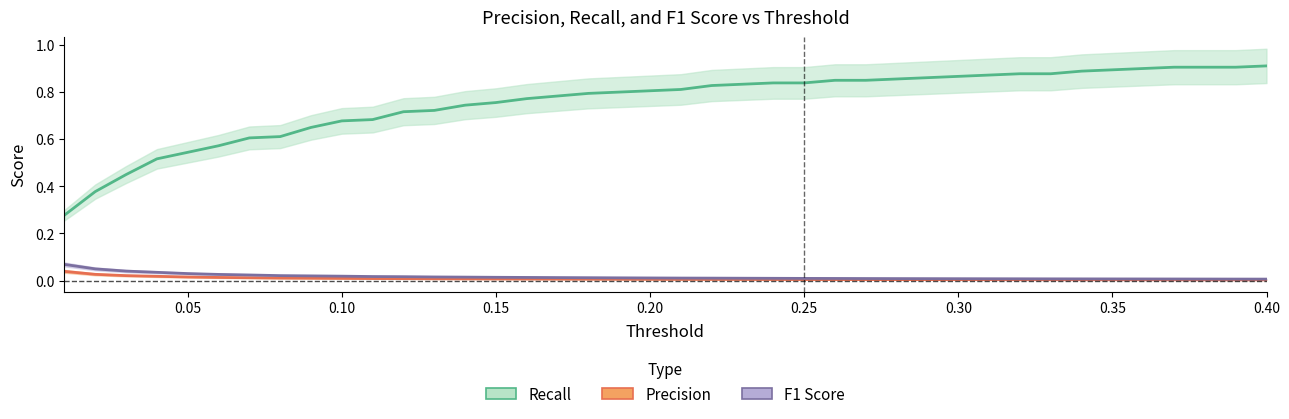

At which label is F1 Score closest to 0?

0.40